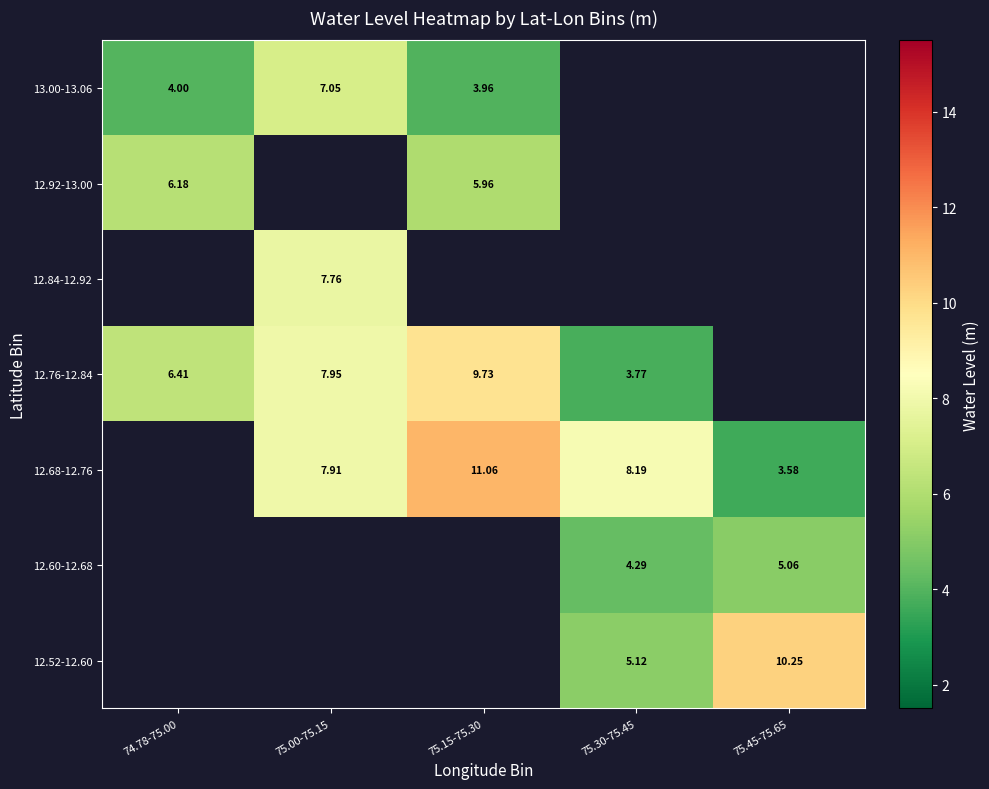

Which label corresponds to the smallest value in the chart?

75.45-75.65